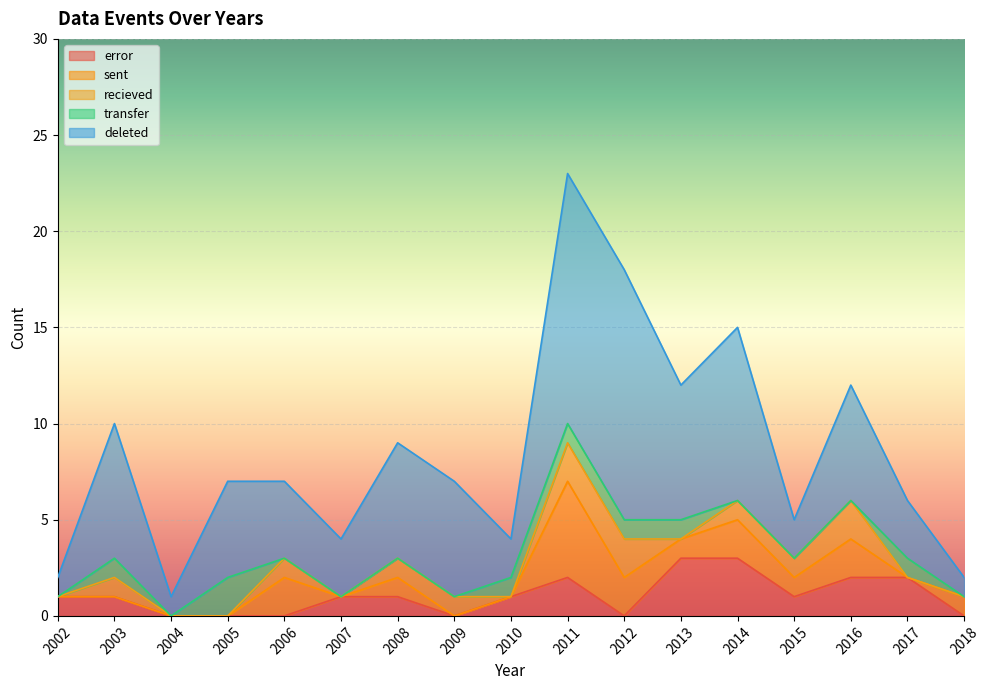

True or false: deleted has a value of 2 at 2004.

False